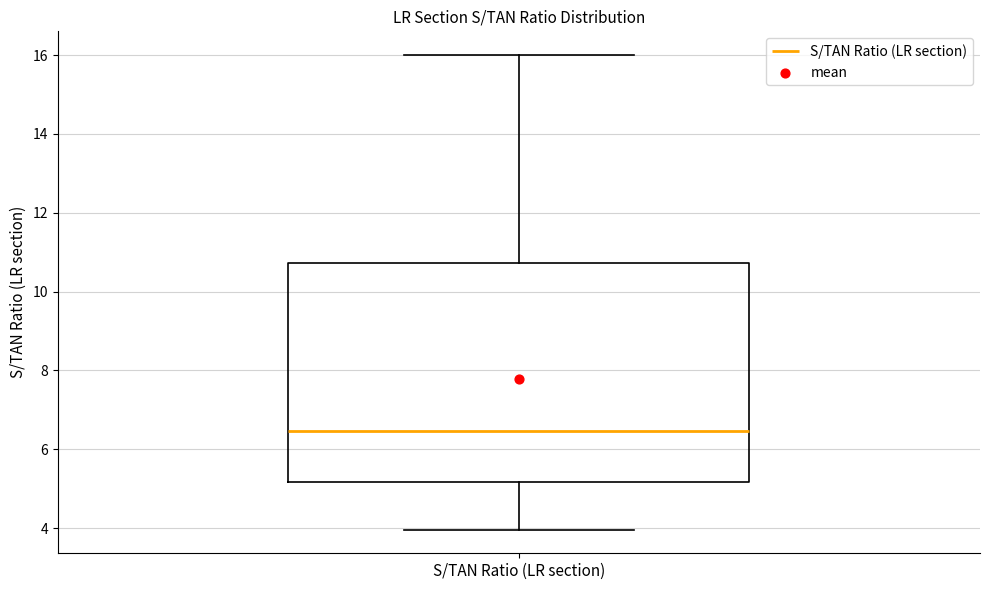

Transcribe this box plot: give where the median line is, the range the box spans, and where the two whiskers end, as read against the y-axis. The values are not printed on the chart, so give them approximately, as read against the axis.

median 6.4, box 5.2 to 10.8, whiskers 4.0 to 16.0